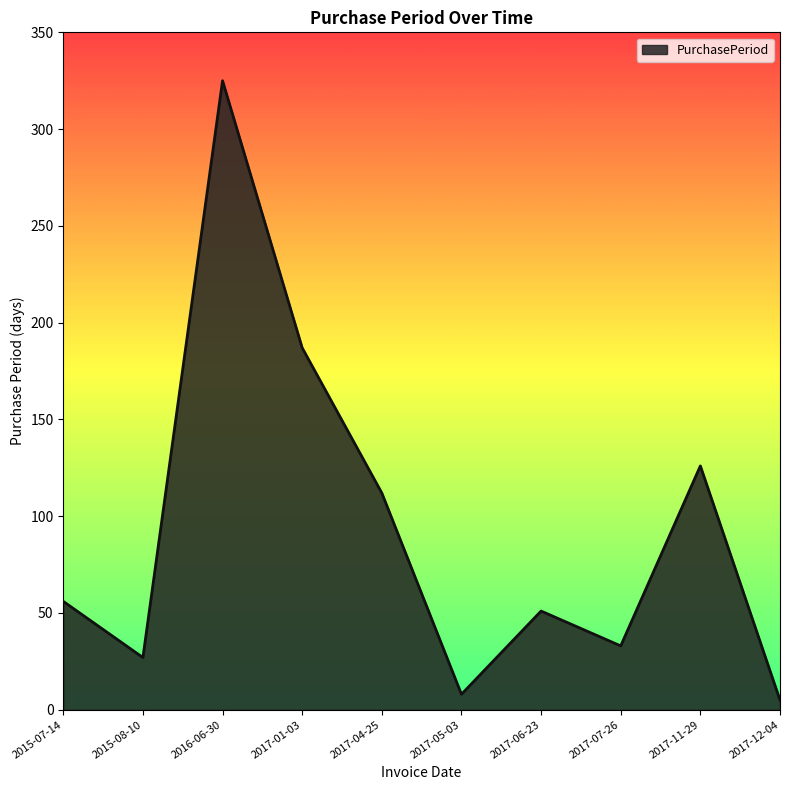

Is it true that the value at 2017-06-23 is 14?

False